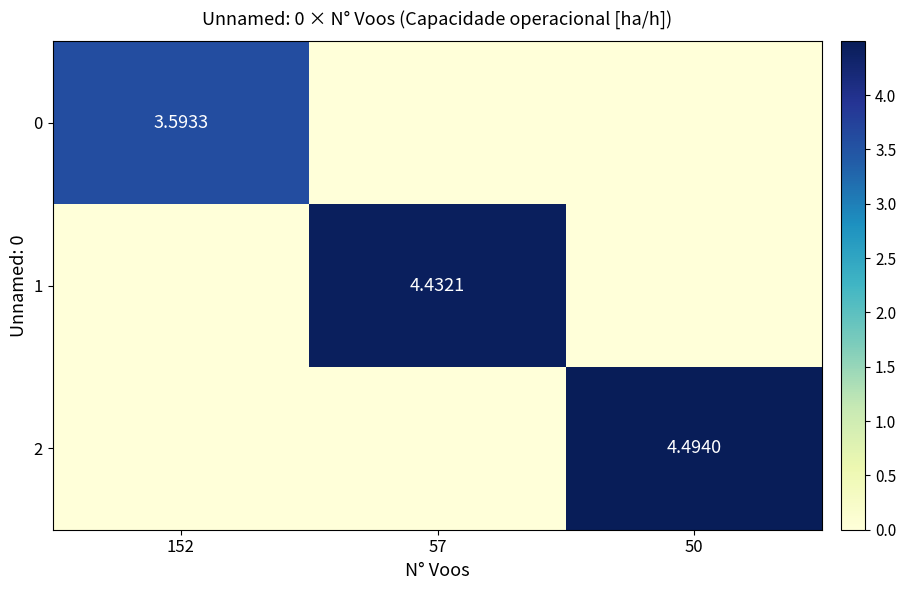

Where is 1 nearest to the value 2?

152